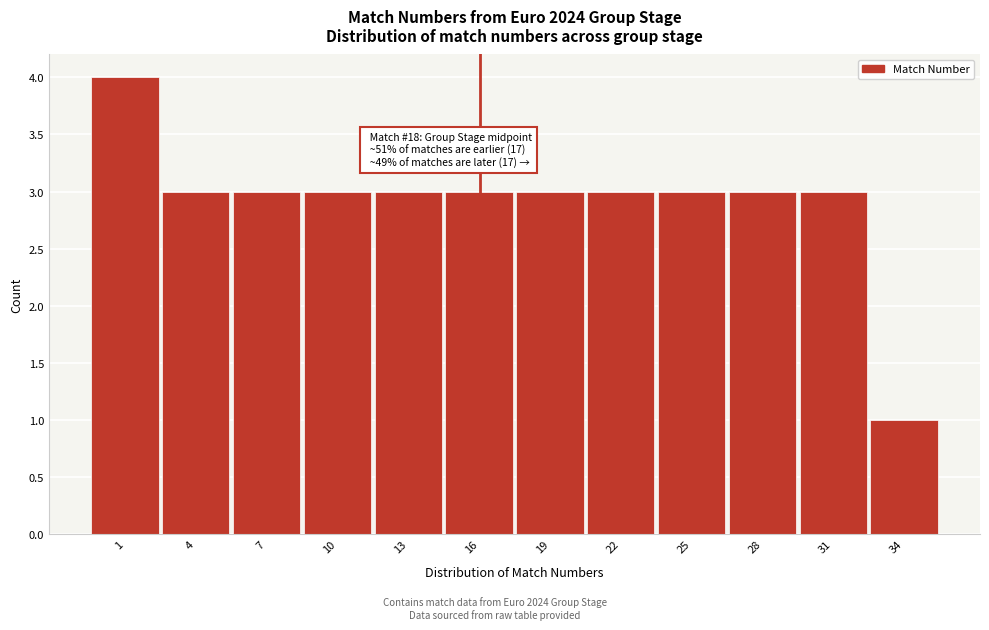

Reading left to right, transcribe all the data shown in this chart.

1=4	4=3	7=3	10=3	13=3	16=3	19=3	22=3	25=3	28=3	31=3	34=1